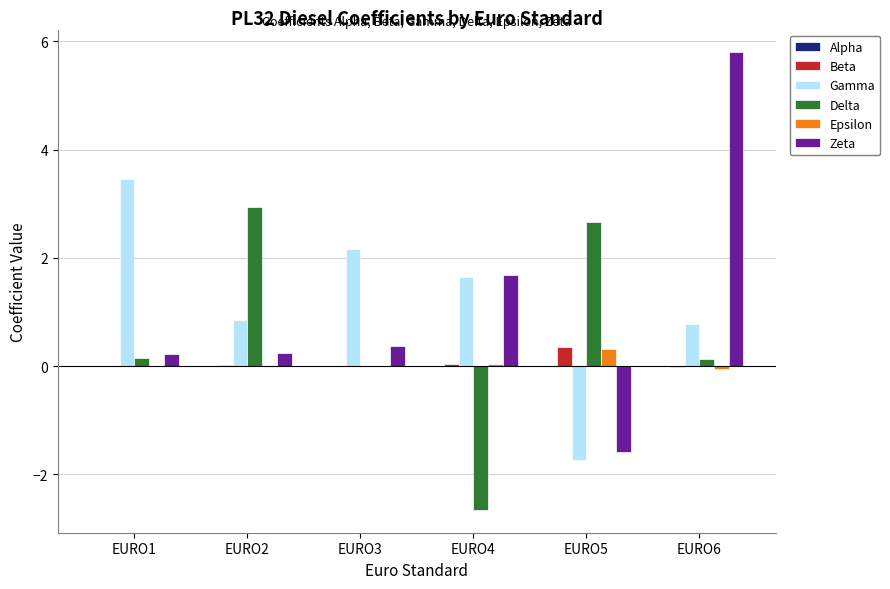

Which label corresponds to the largest value in the chart?

EURO6